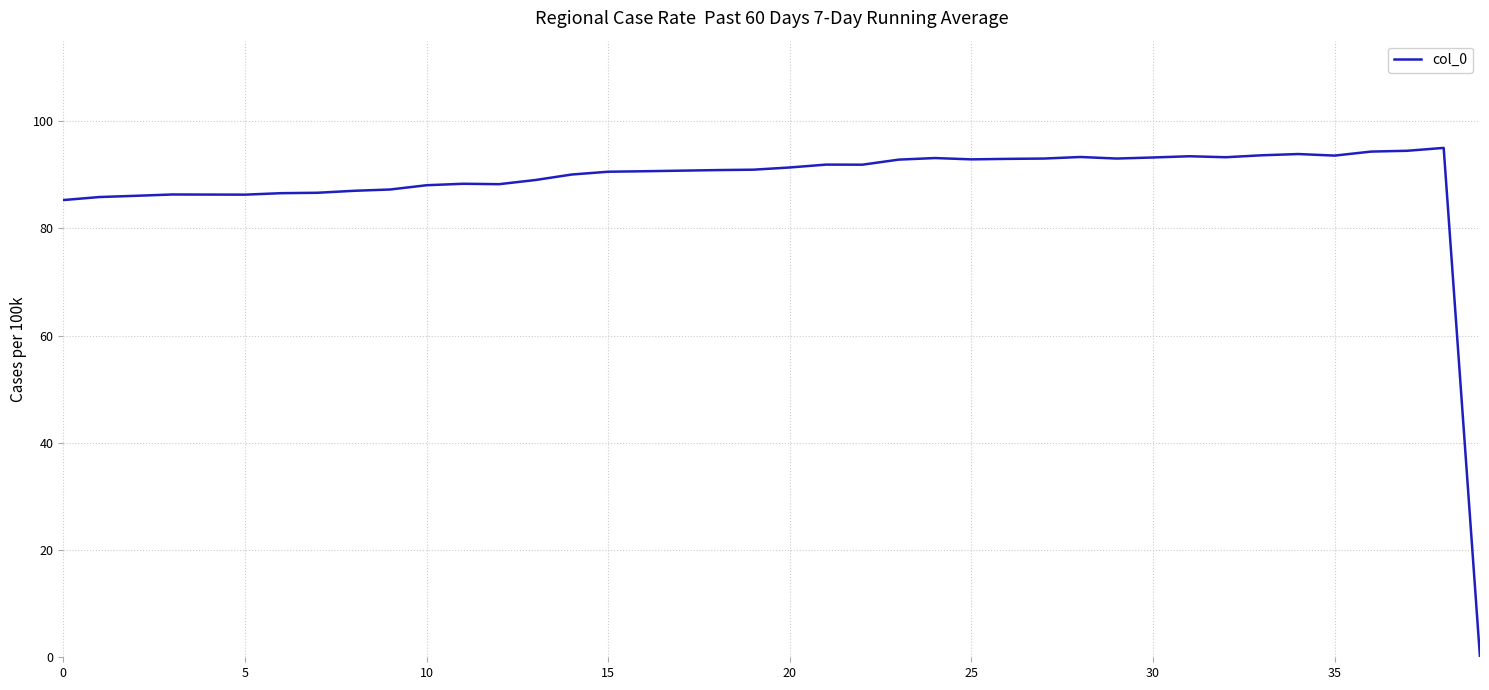

What is the greatest value displayed?

95.0